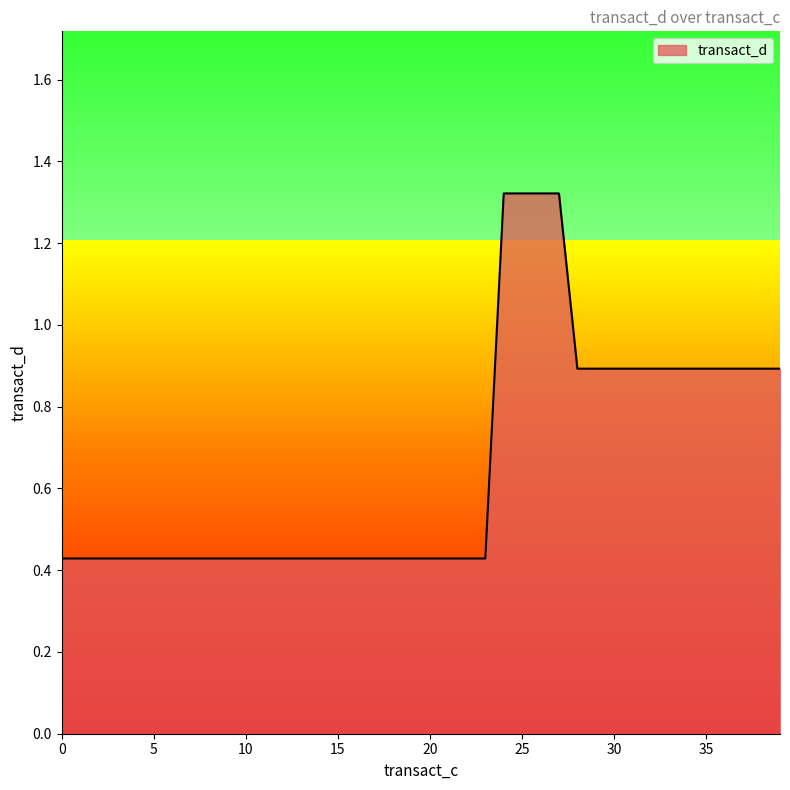

How many lines are shown in the chart?

1